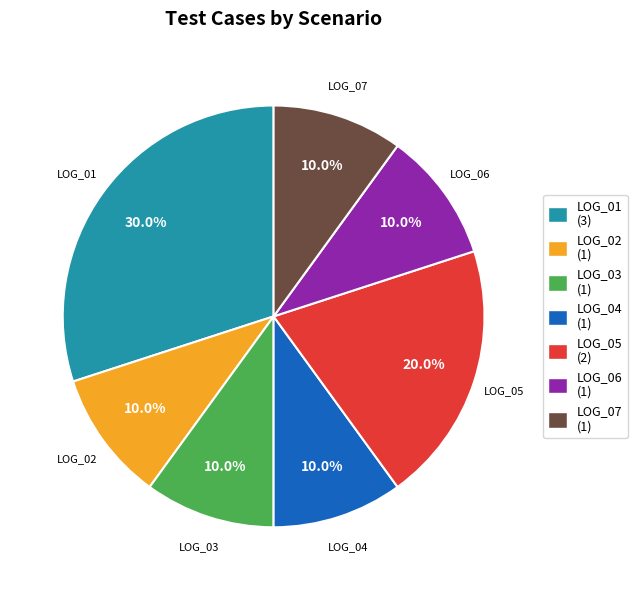

True or false: LOG_06 accounts for 1% of the total.

False